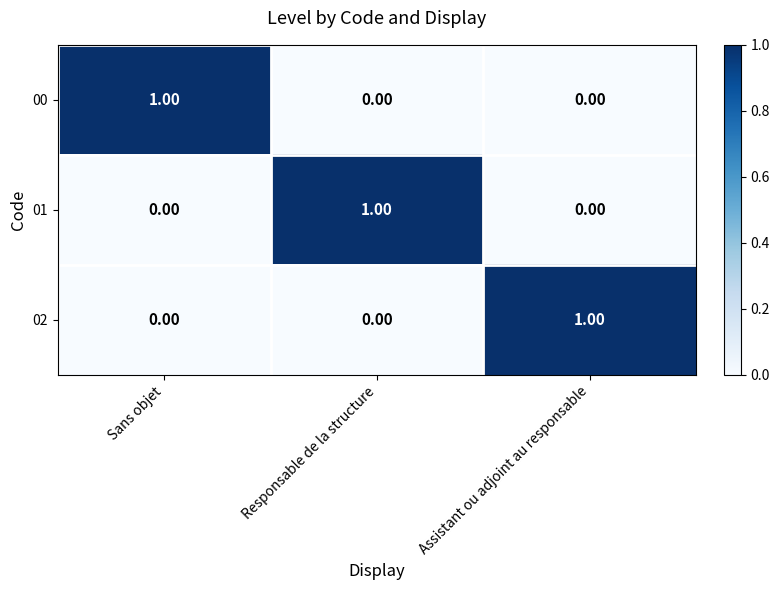

Which category has the highest value in the 01 series?

Responsable de la structure